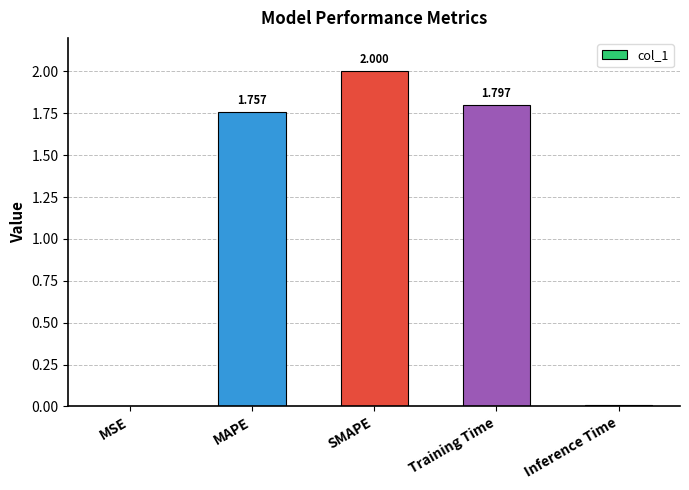

Count the number of values greater than 1.

3